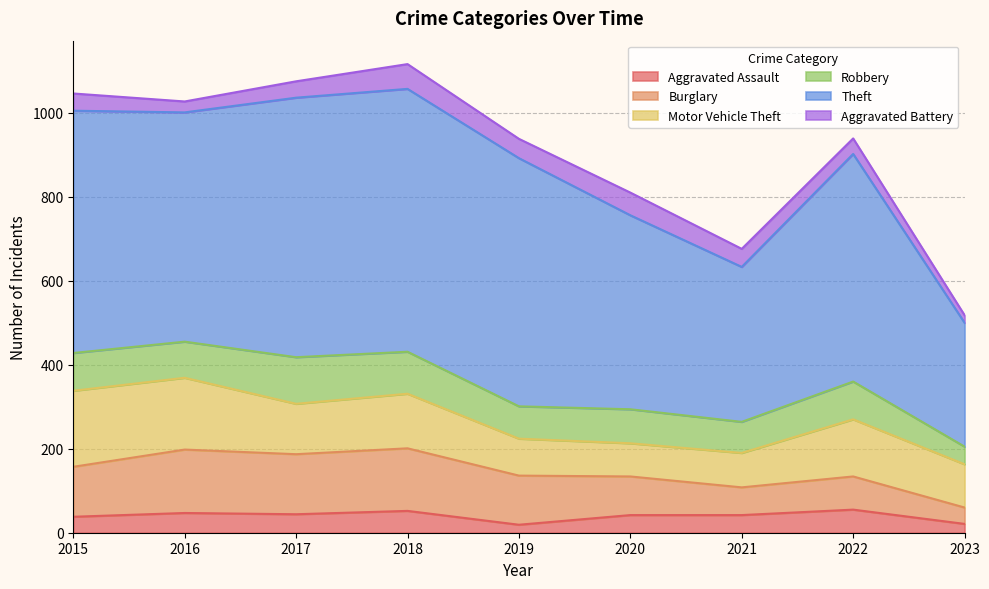

Where does the Burglary series first go above 117?

2015